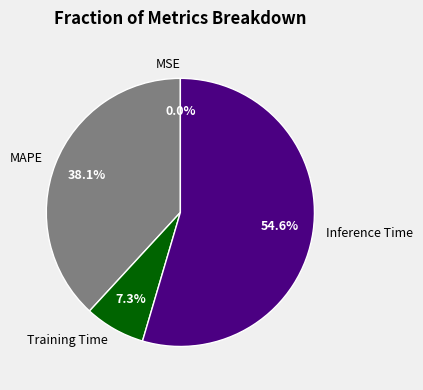

Which slice represents more than half of the pie?

Inference Time